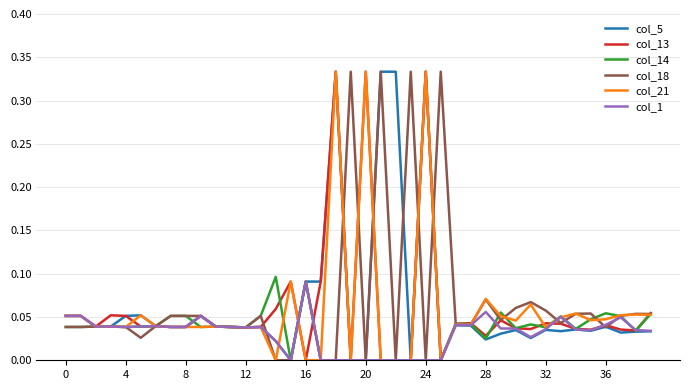

Which series has the largest total across all categories?

col_18